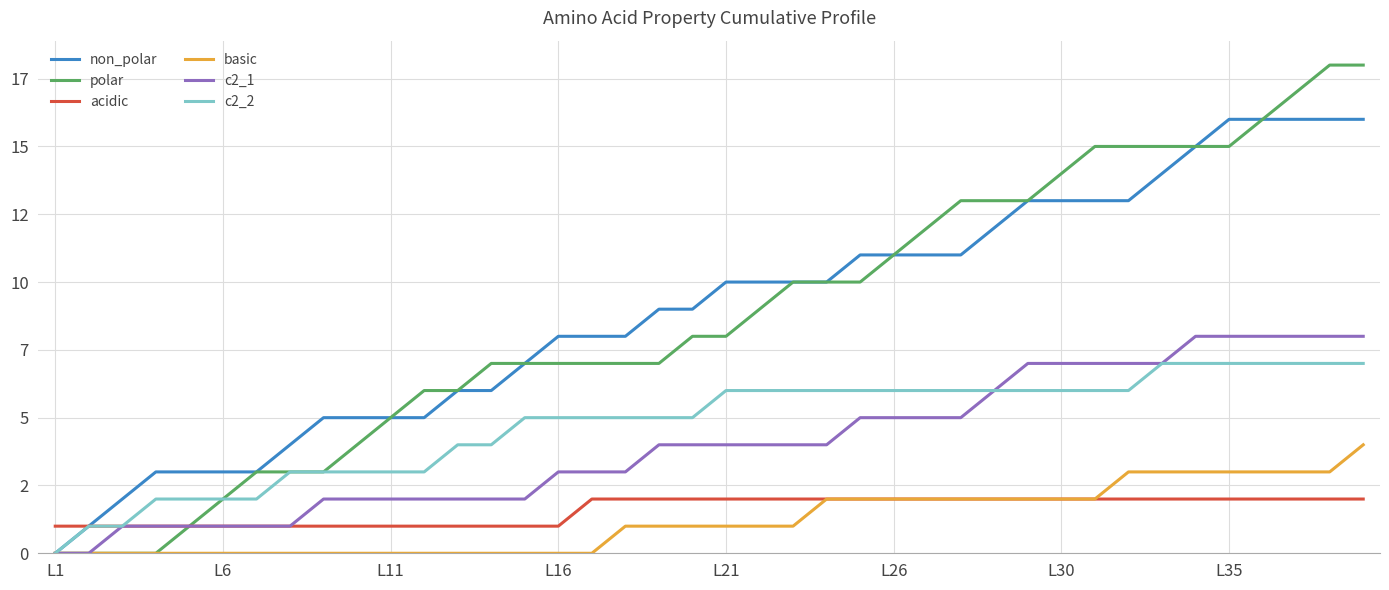

What are all the series names shown in the legend?

non_polar, polar, acidic, basic, c2_1, c2_2